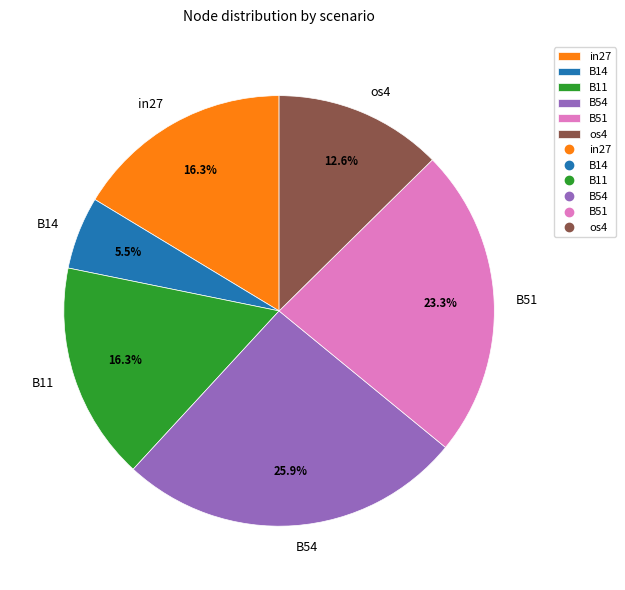

Does B11 represent more than half of the total?

No